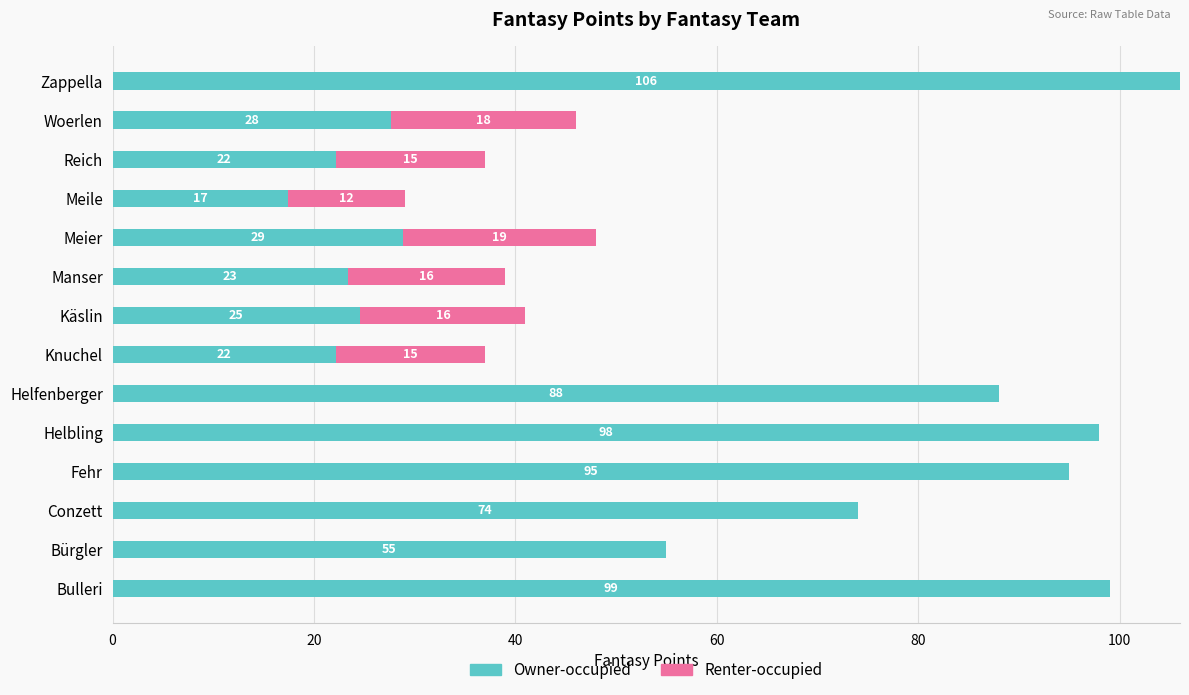

What are all the series names shown in the legend?

Owner-occupied, Renter-occupied